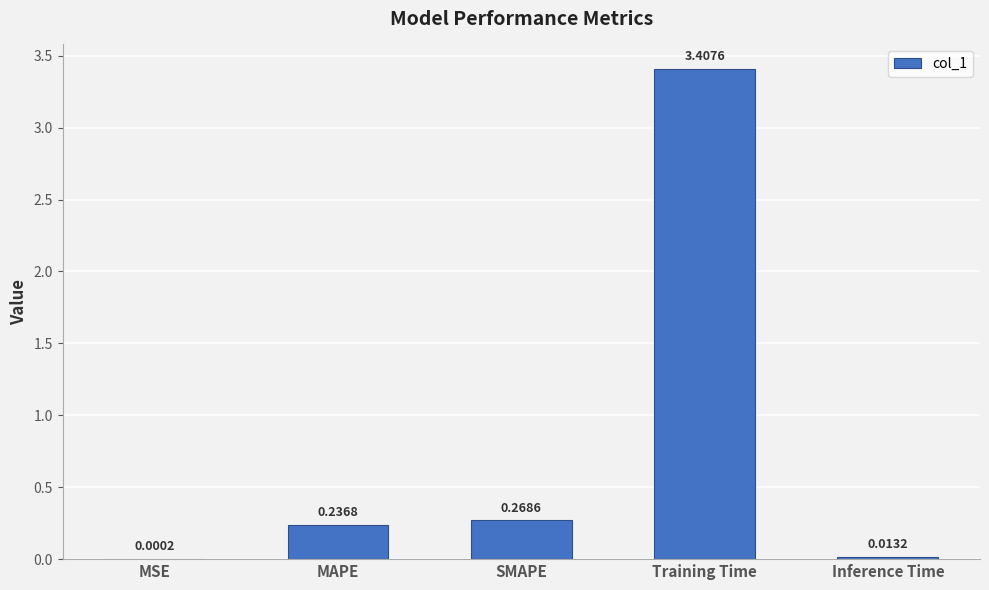

What is the change in value from Training Time to Inference Time?

-3.4